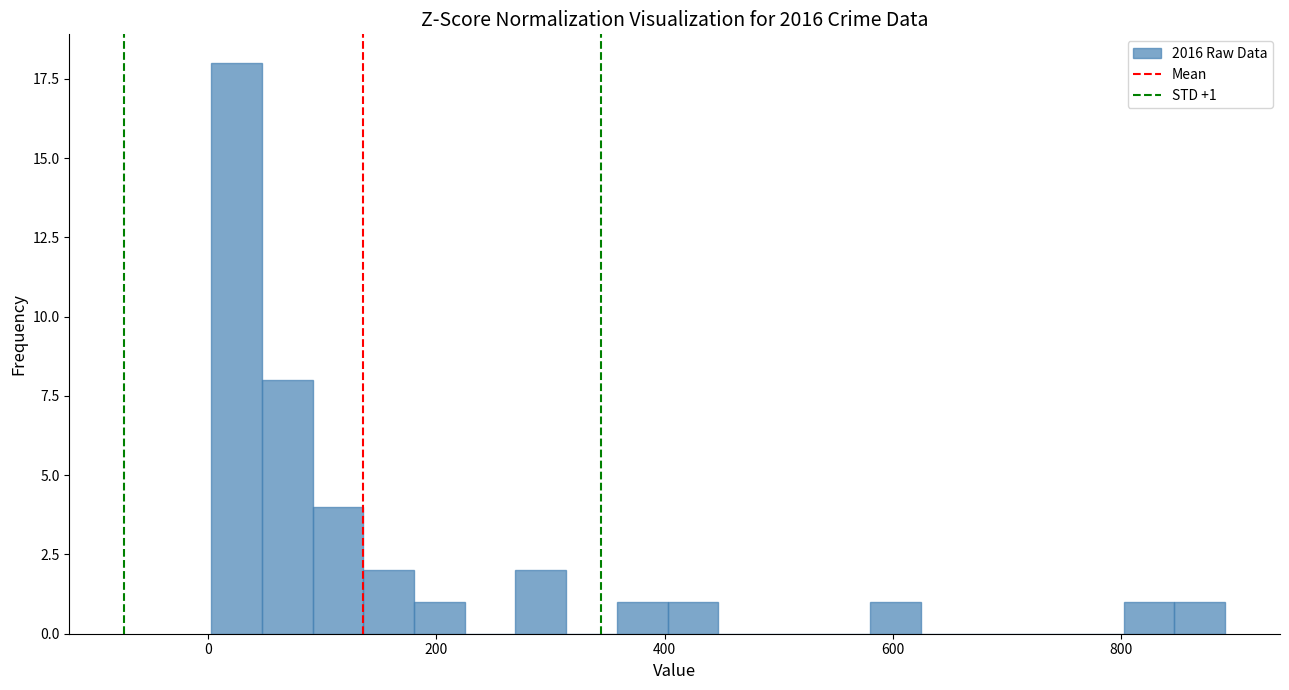

Around what value on the x-axis is the tallest bar? Give the approximate position of its centre, as read against the axis.

20